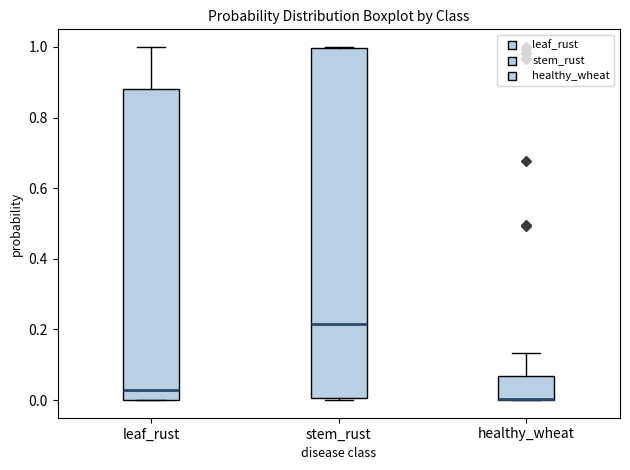

Reading left to right, transcribe this box plot: for each box, give where its median line is, the range the box spans, and where its two whiskers end, as read against the y-axis. The values are not printed on the chart, so give them approximately, as read against the axis.

leaf_rust: median 0.02, box 0.00 to 0.88, whiskers 0.00 to 1.00
stem_rust: median 0.22, box 0.00 to 1.00, whiskers 0.00 to 1.00
healthy_wheat: median 0.00 (drawn on the box's lower edge), box 0.00 to 0.06, whiskers 0.00 to 0.14